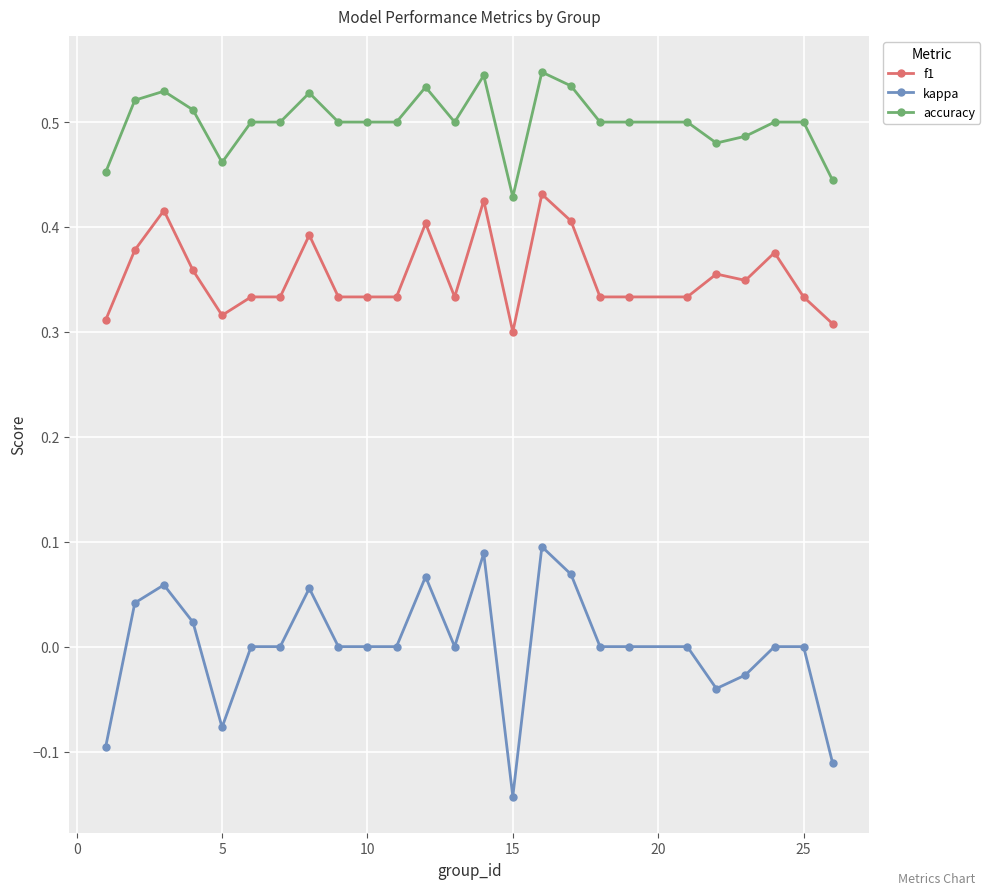

True or false: accuracy has more than 0 interior local peaks.

True